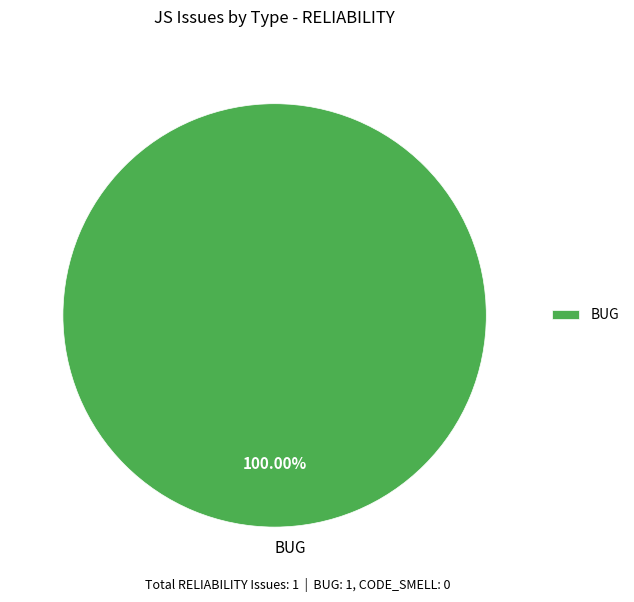

Is there a majority slice in this chart?

Yes